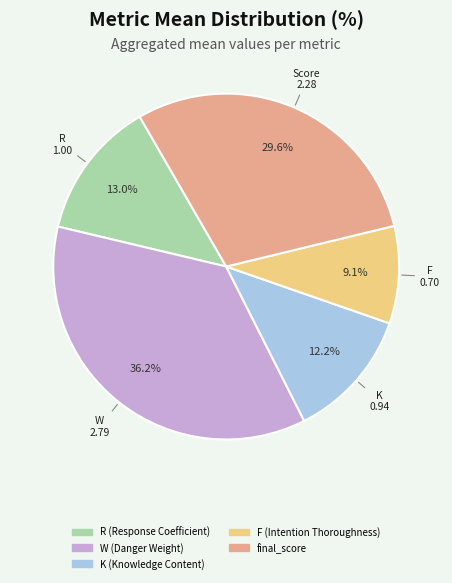

To the nearest percent, what is the difference between the largest and smallest slice percentages?

27%